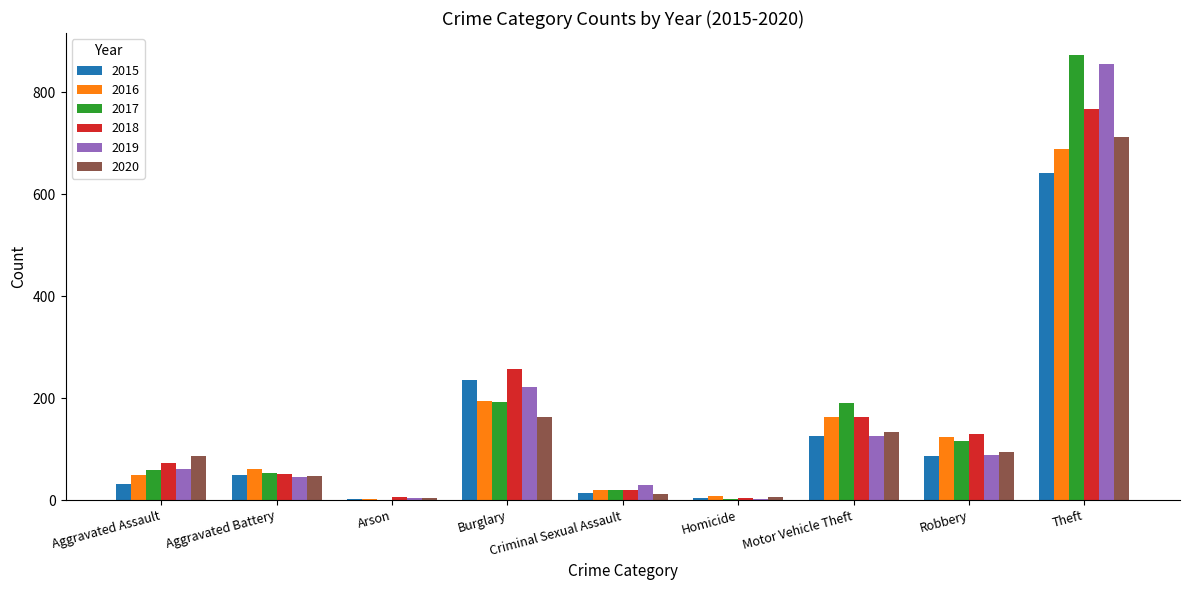

What is the total value across all series at Burglary?

1263